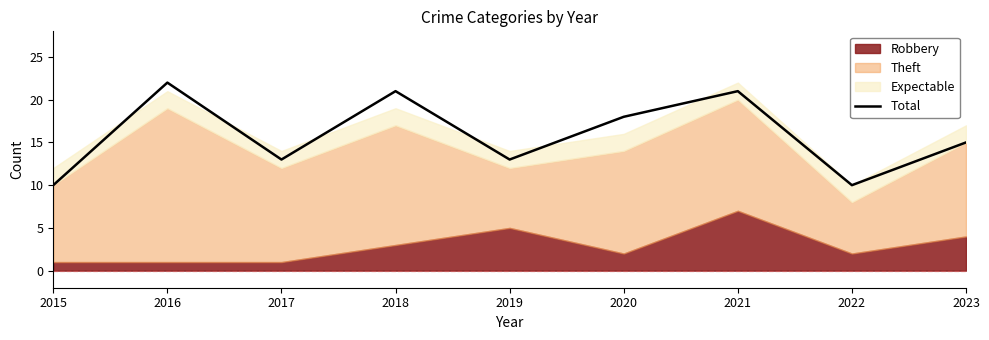

List the labels in order of value, largest first.

2016, 2018, 2021, 2020, 2023, 2017, 2019, 2015, 2022